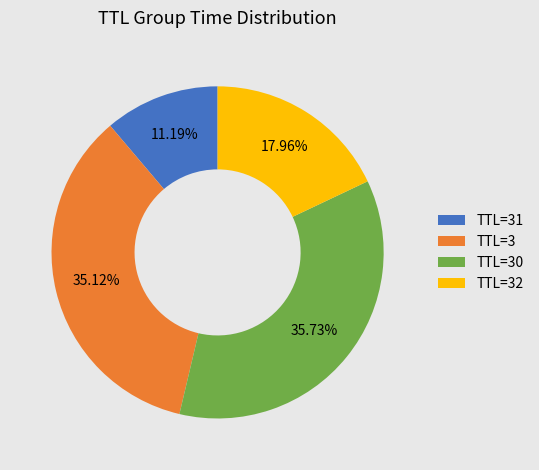

Approximately how many times larger is the value at TTL=30 compared to TTL=32?

2.0